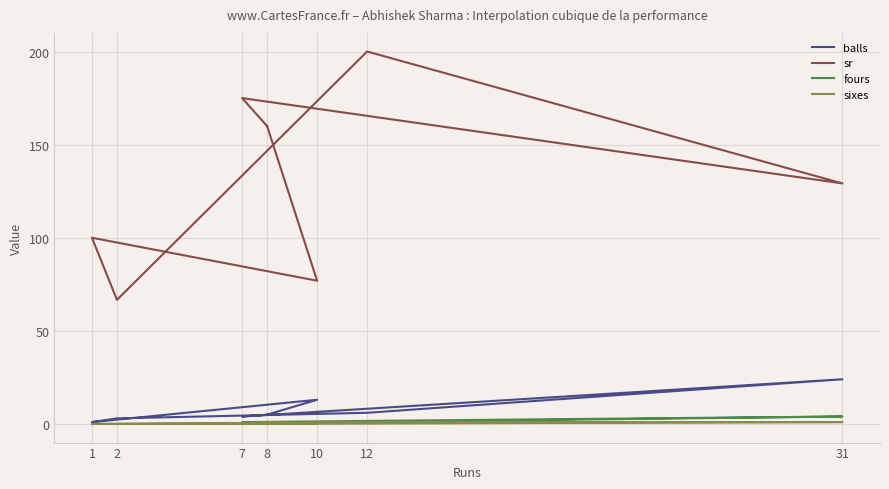

Which series has the largest total across all categories?

sr